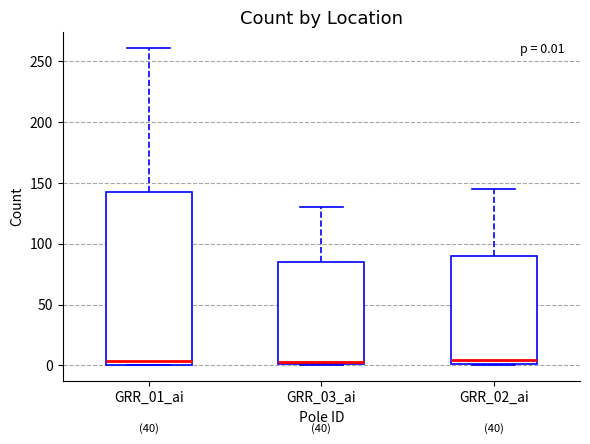

Comparing the boxes themselves (not the whiskers), which one is the tallest?

GRR_01_ai